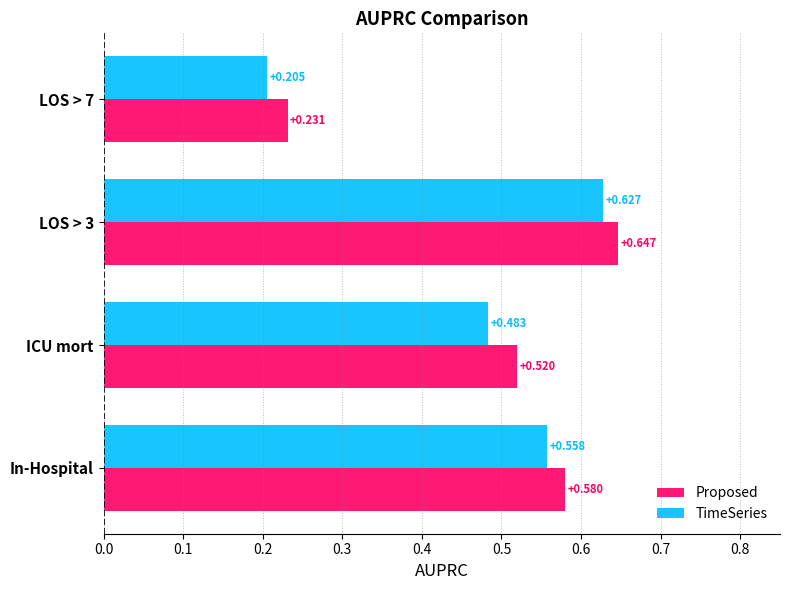

Rank the series at In-Hospital from lowest to highest value.

TimeSeries, Proposed